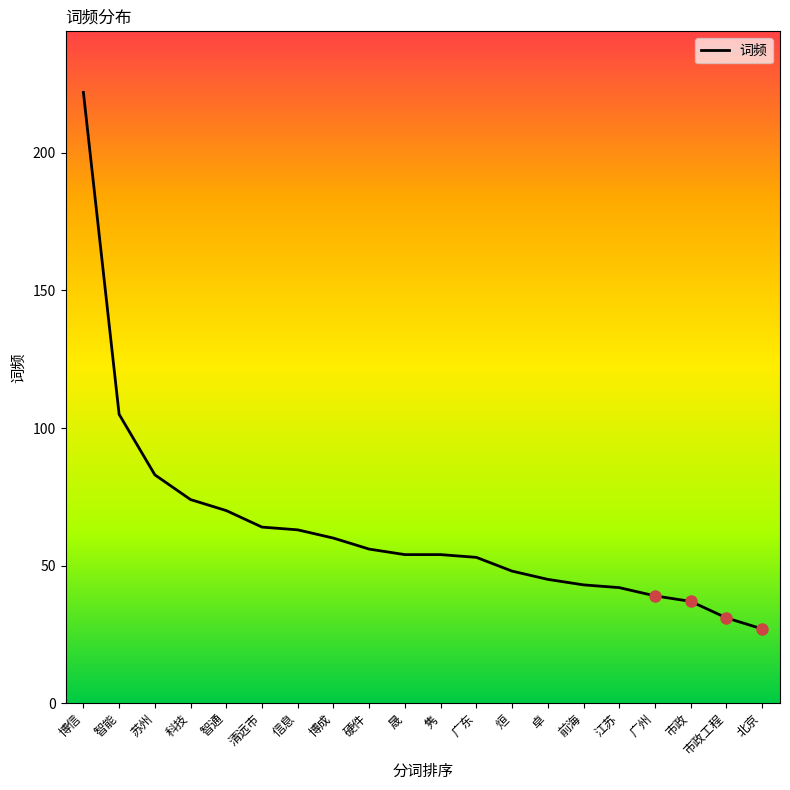

What is the difference between the maximum and minimum values?

195